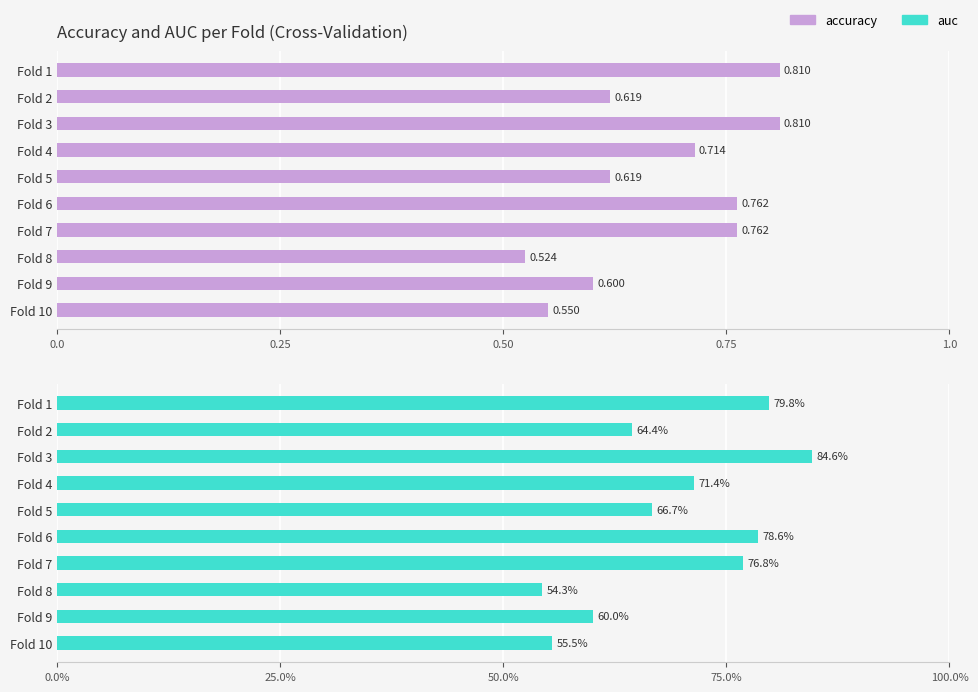

What is the sum of all auc values?

6.9